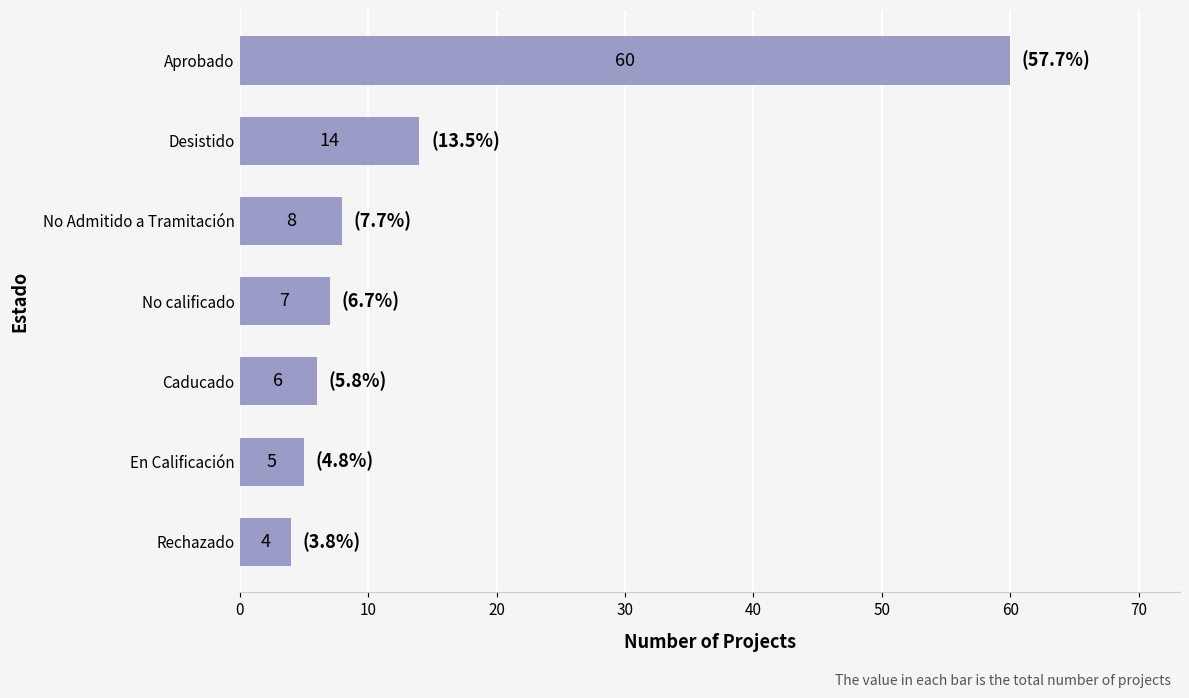

List the labels in order of value, largest first.

Aprobado, Desistido, No Admitido a Tramitación, No calificado, Caducado, En Calificación, Rechazado